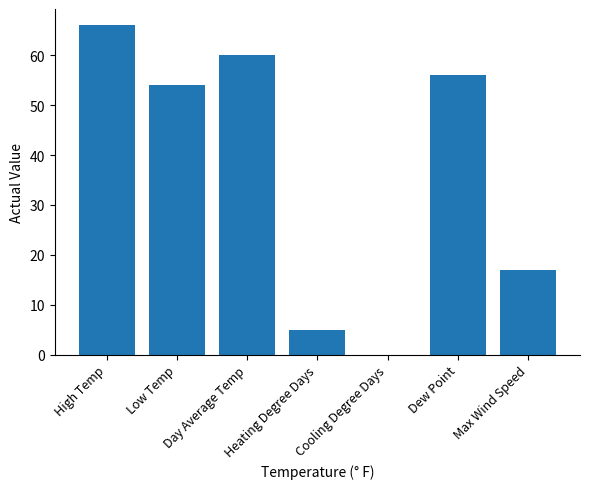

Are the bars grouped side by side (vs. stacked)?

No